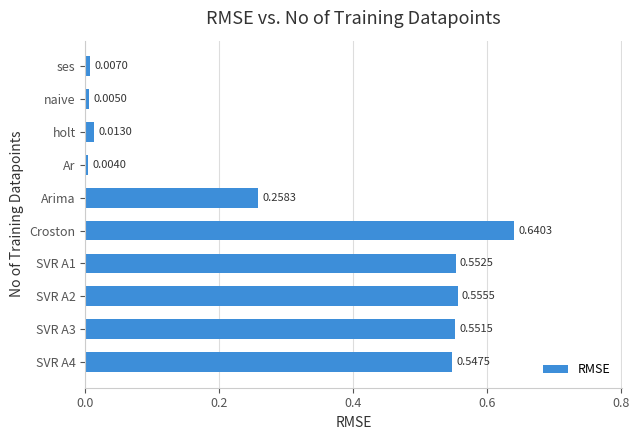

Which label corresponds to the smallest value in the chart?

Ar